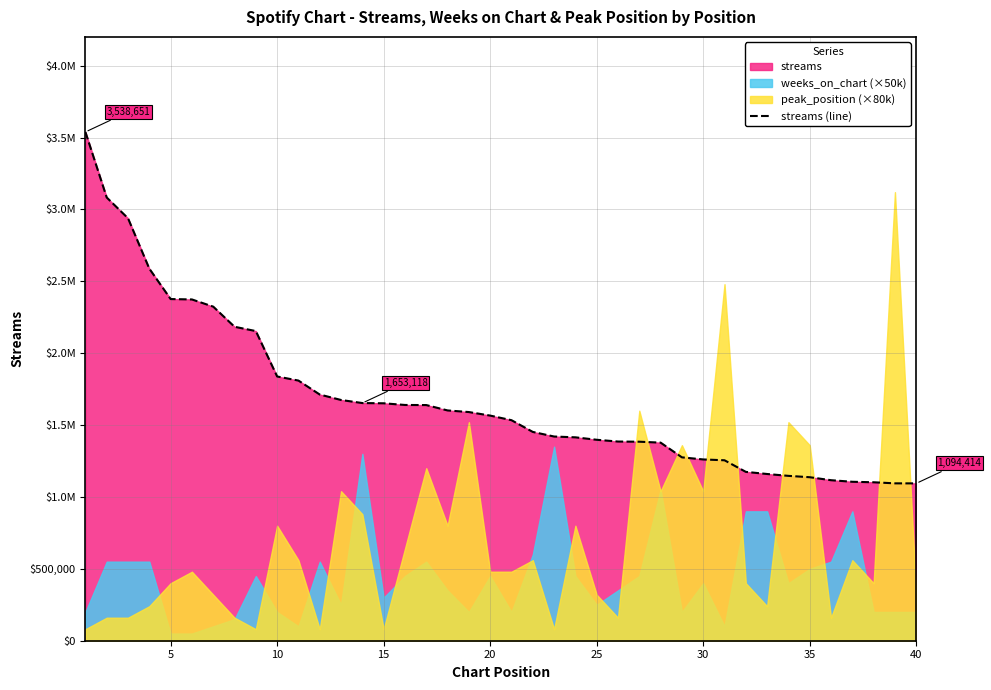

What is the value of the 1st point from the left?

3538651